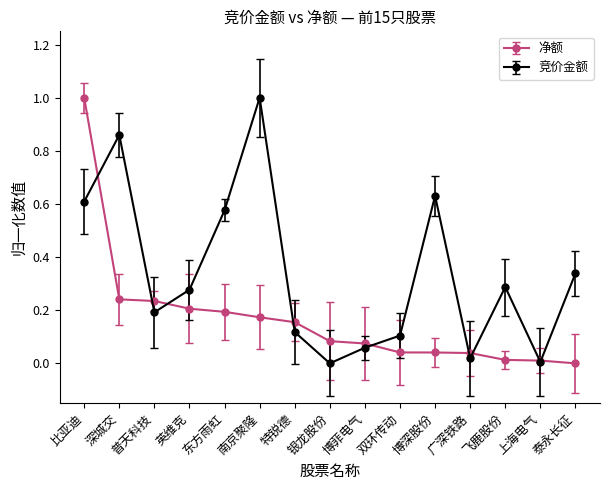

Rank the series at 博菲电气 from lowest to highest value.

竞价金额, 净额